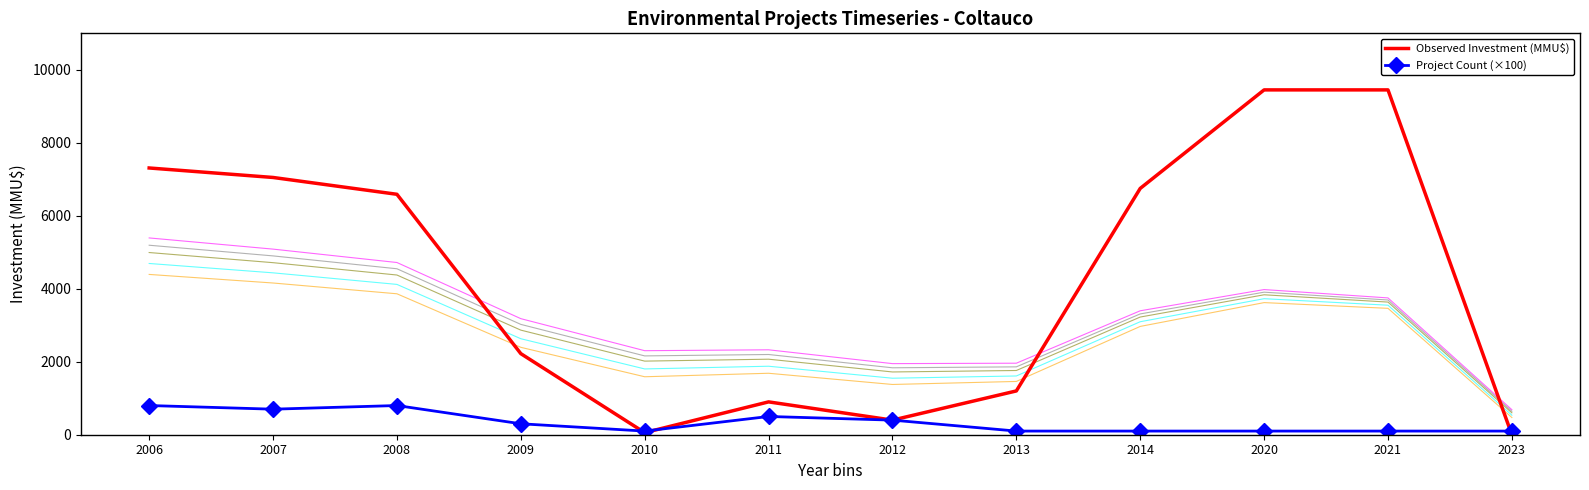

After their last crossing, which series has the higher values: Project Count (×100) or Observed Investment (MMU$)?

Project Count (×100)